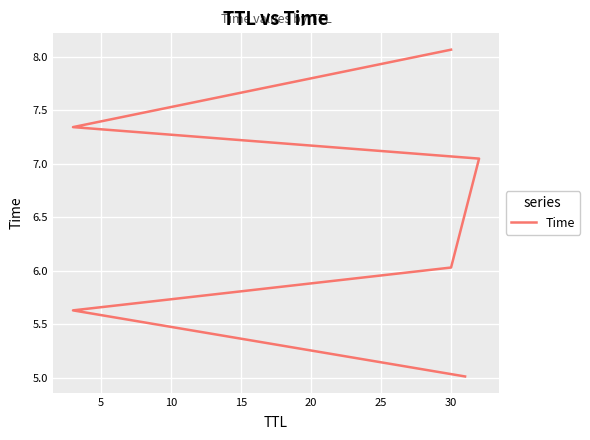

Reading left to right, extract all data points from this chart.

5.0	5.6	6.0	7.0	7.3	8.1